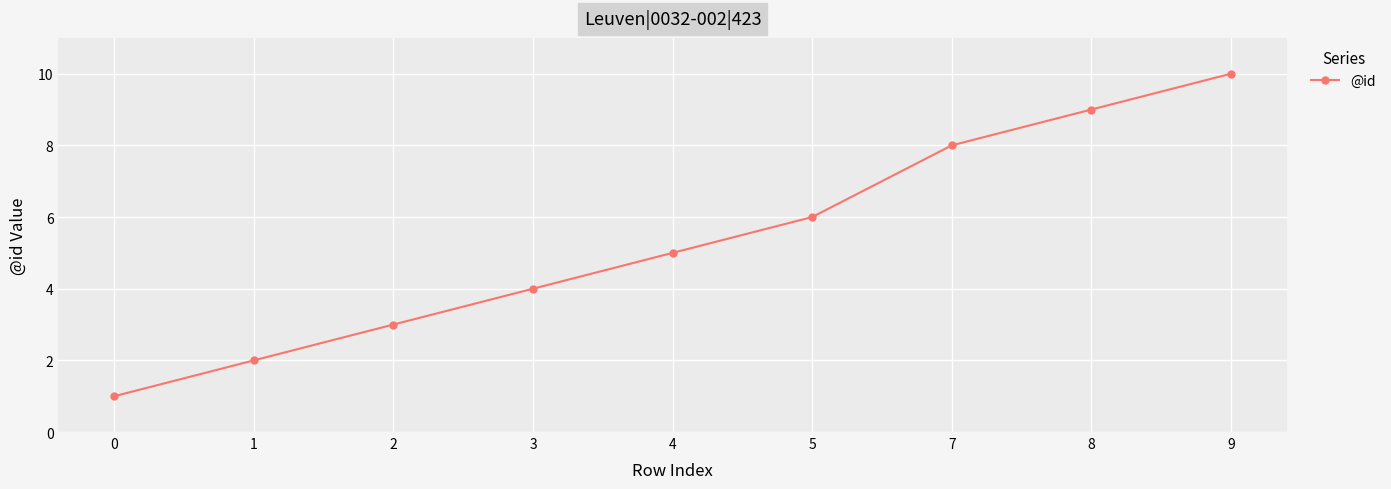

What is the maximum value shown in the chart?

10